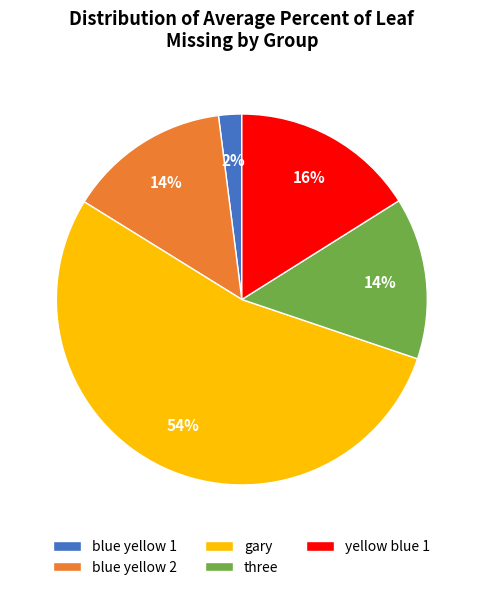

How many slices are in this pie chart?

5